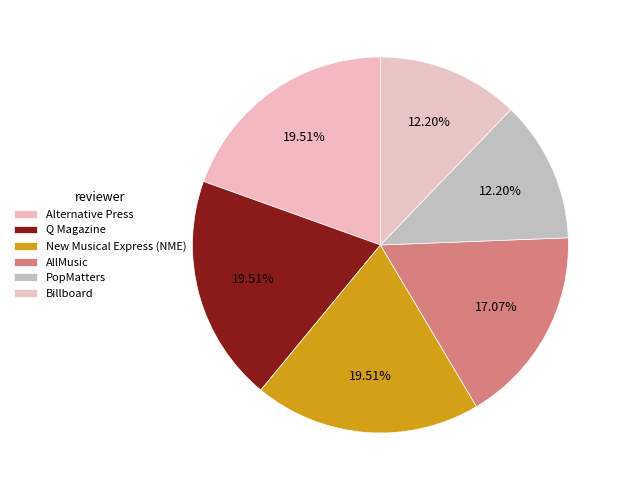

What is the ratio of the value at AllMusic to the value at PopMatters?

1.4